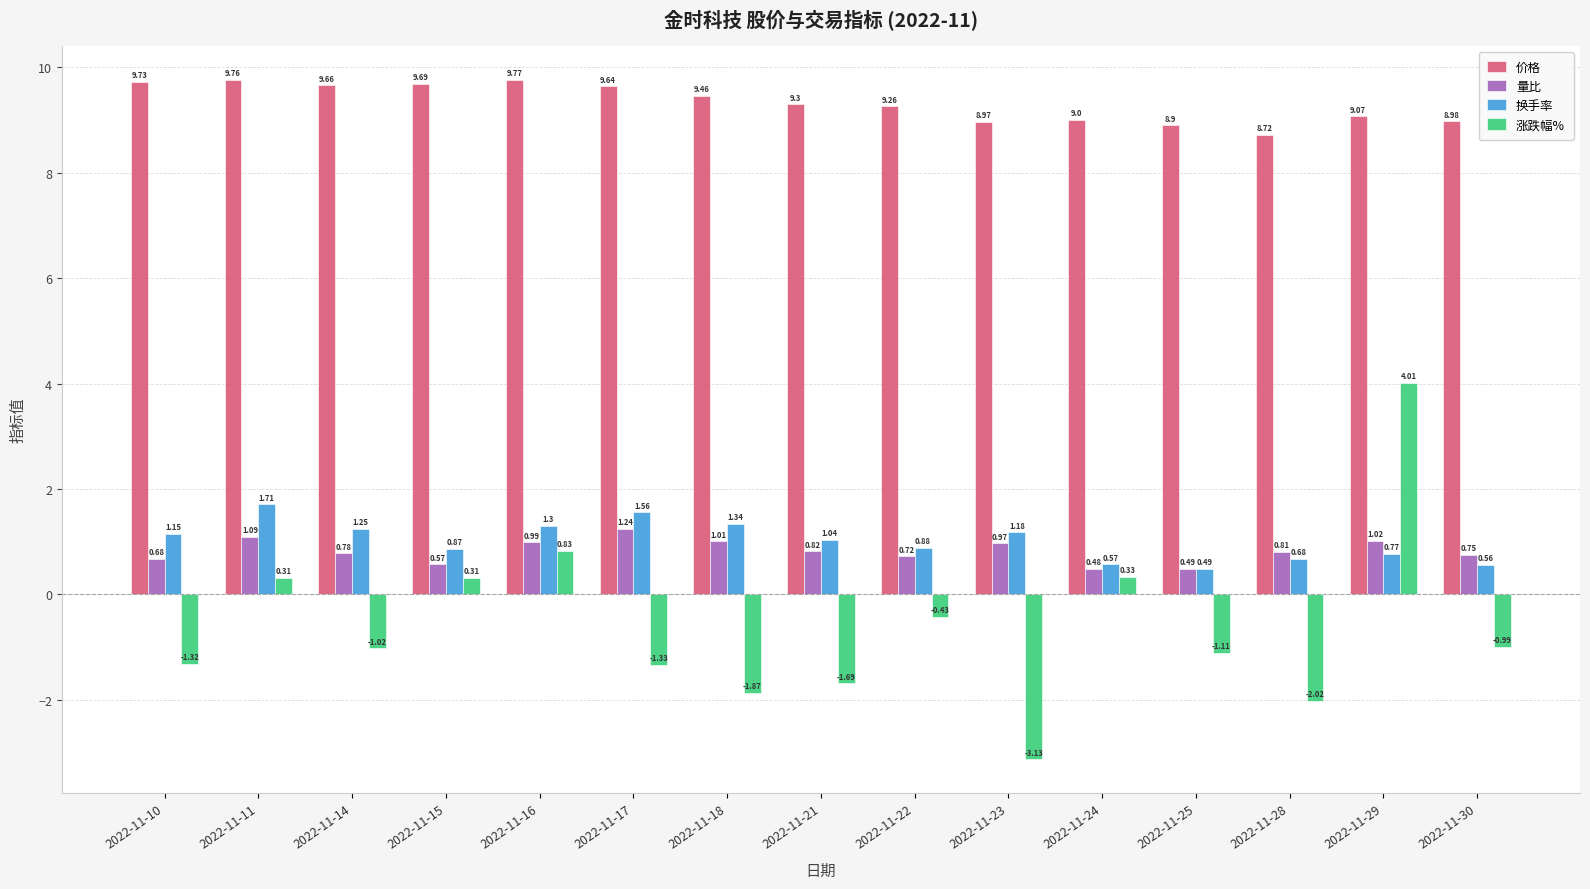

Rank the series at 2022-11-17 from lowest to highest value.

涨跌幅%, 量比, 换手率, 价格